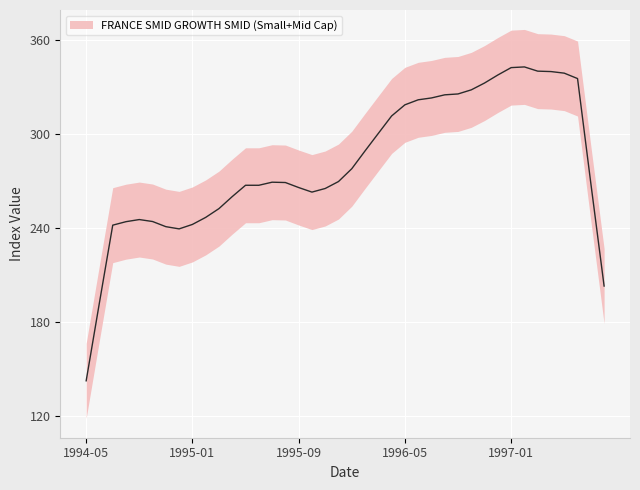

At which category does the data reach its first local peak?

1994-08-31